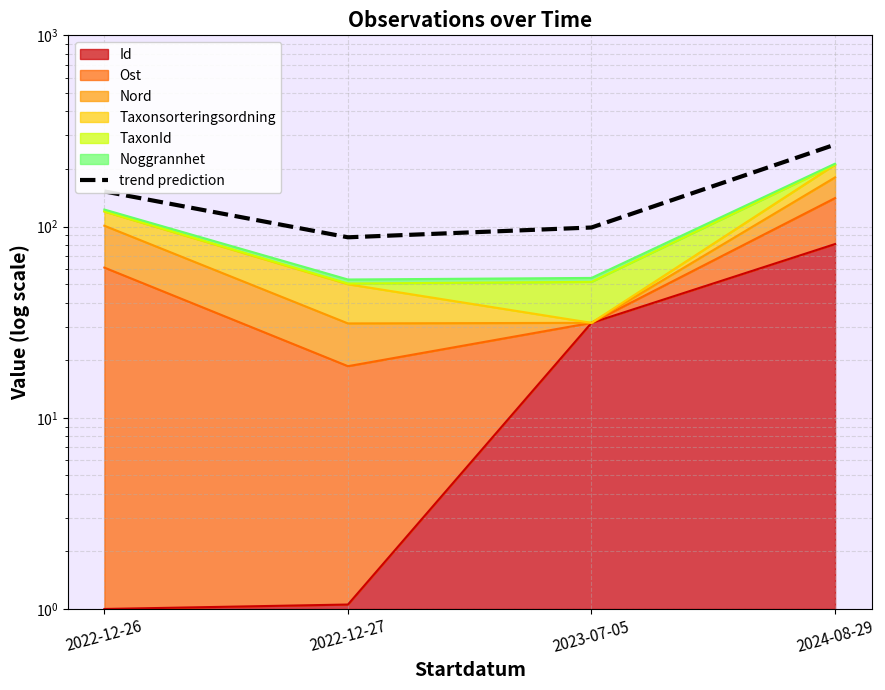

The chart shows a value of 79.1 at 2022-12-26. True or false?

False